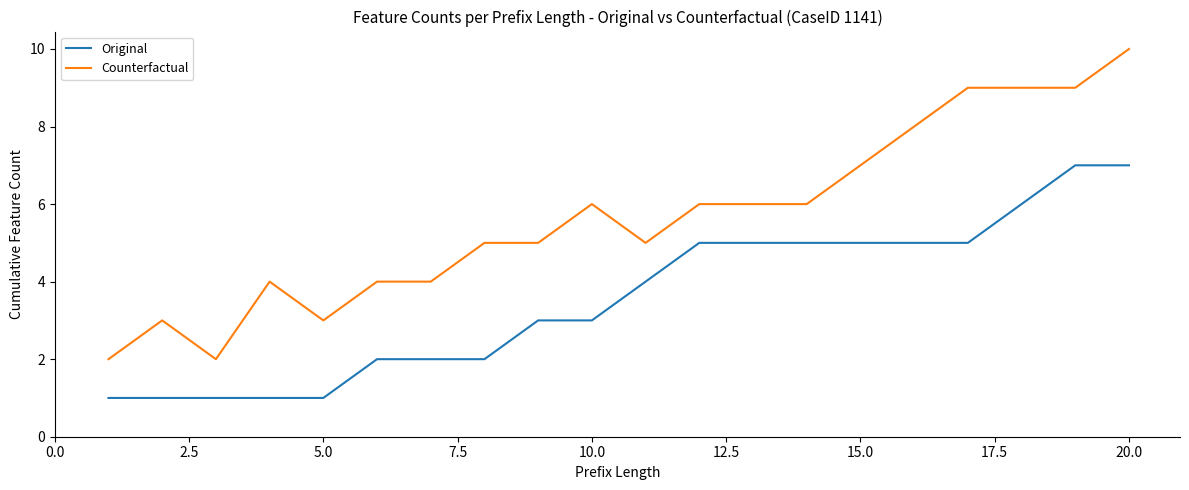

Rank the series by their average value, from highest to lowest.

Counterfactual, Original